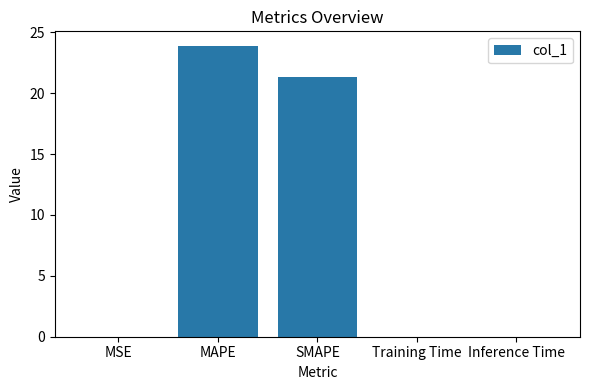

What is the greatest value displayed?

23.9